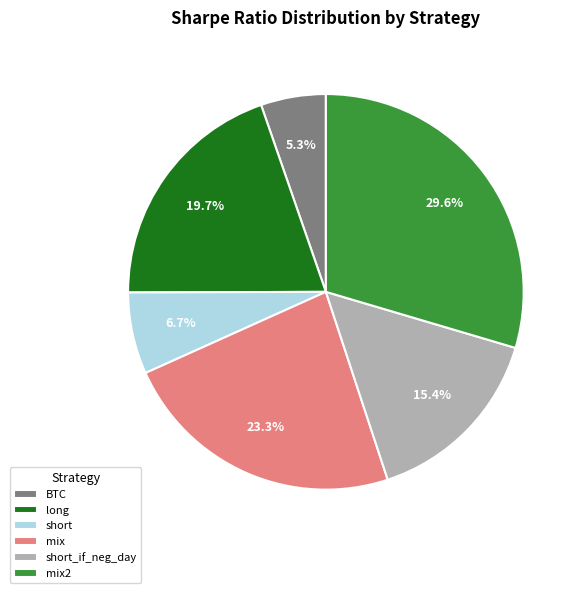

Which slice is the smallest?

BTC